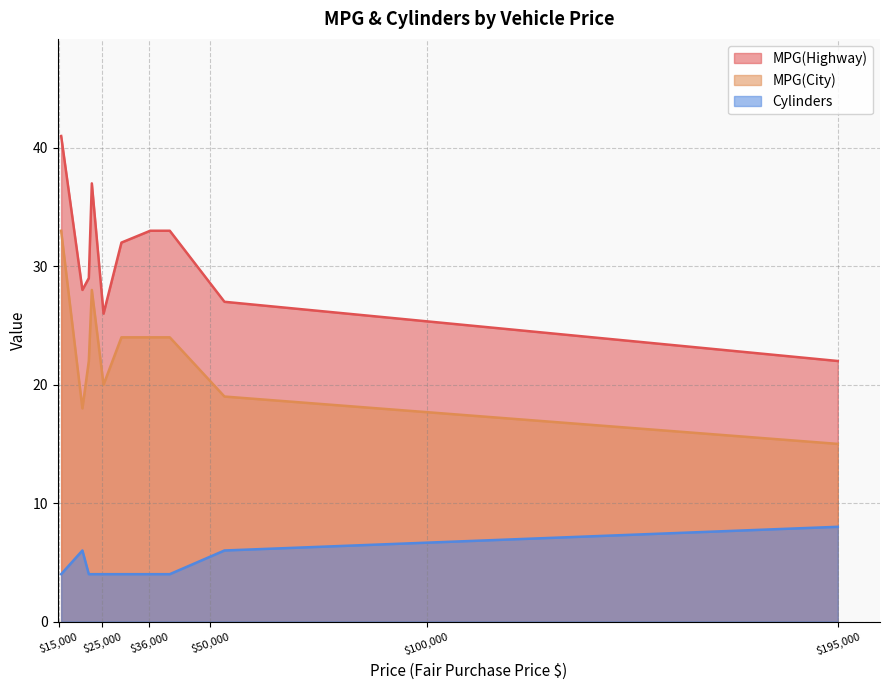

True or false: MPG(City) and MPG(Highway) intersect in this chart.

False